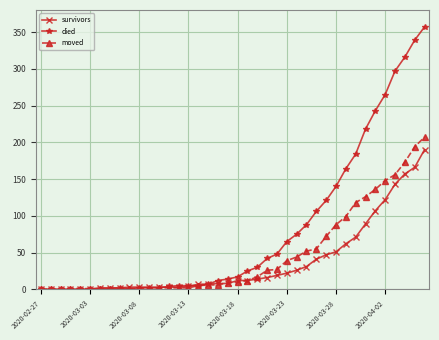

What is the difference between the maximum and second lowest values in the moved series?

207